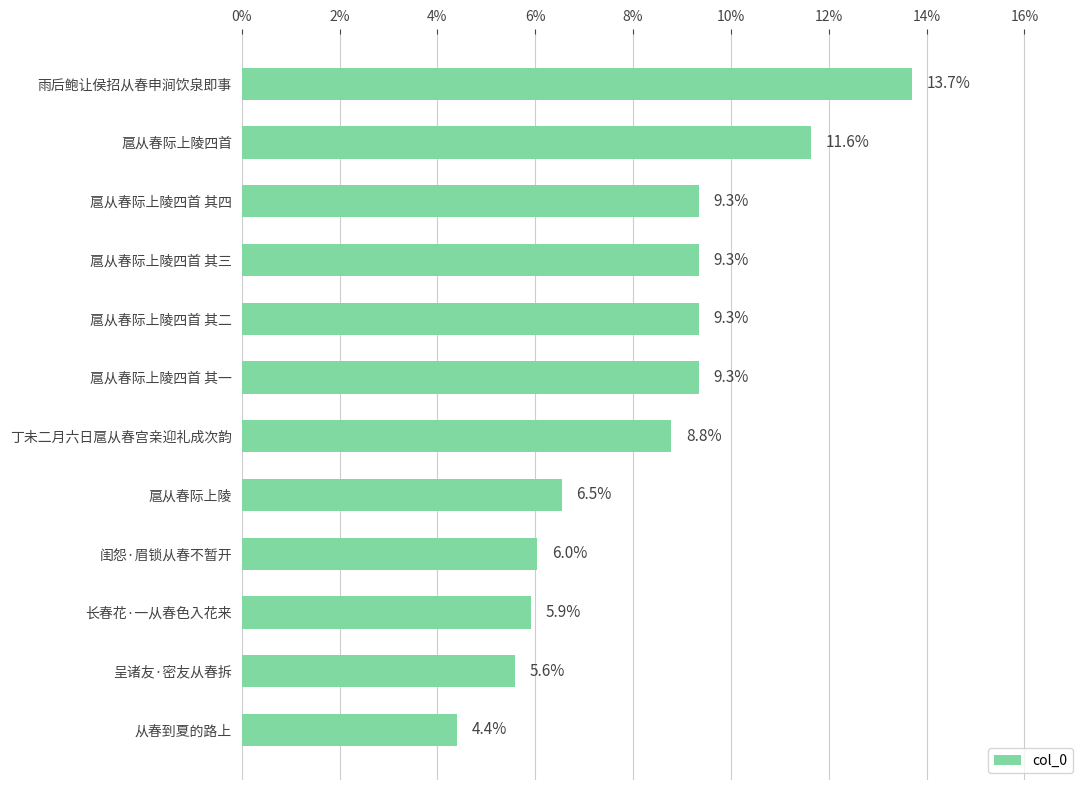

Does the chart contain stacked bars?

No